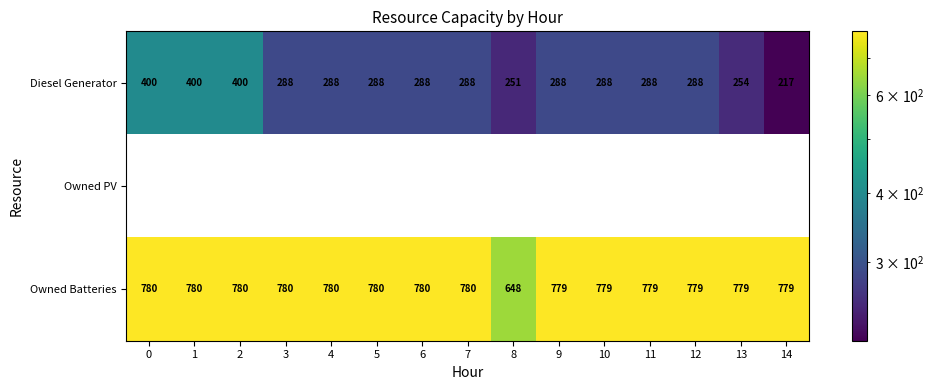

Read the Owned Batteries value at 0, to the nearest 10.

780